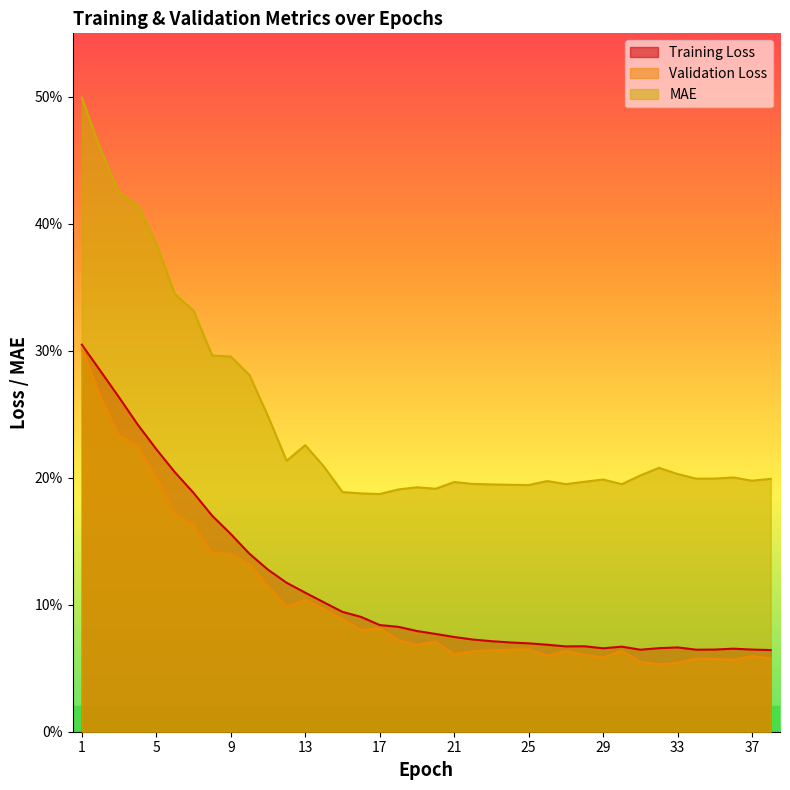

List the series in order of their peak value, lowest first.

Validation Loss, Training Loss, MAE